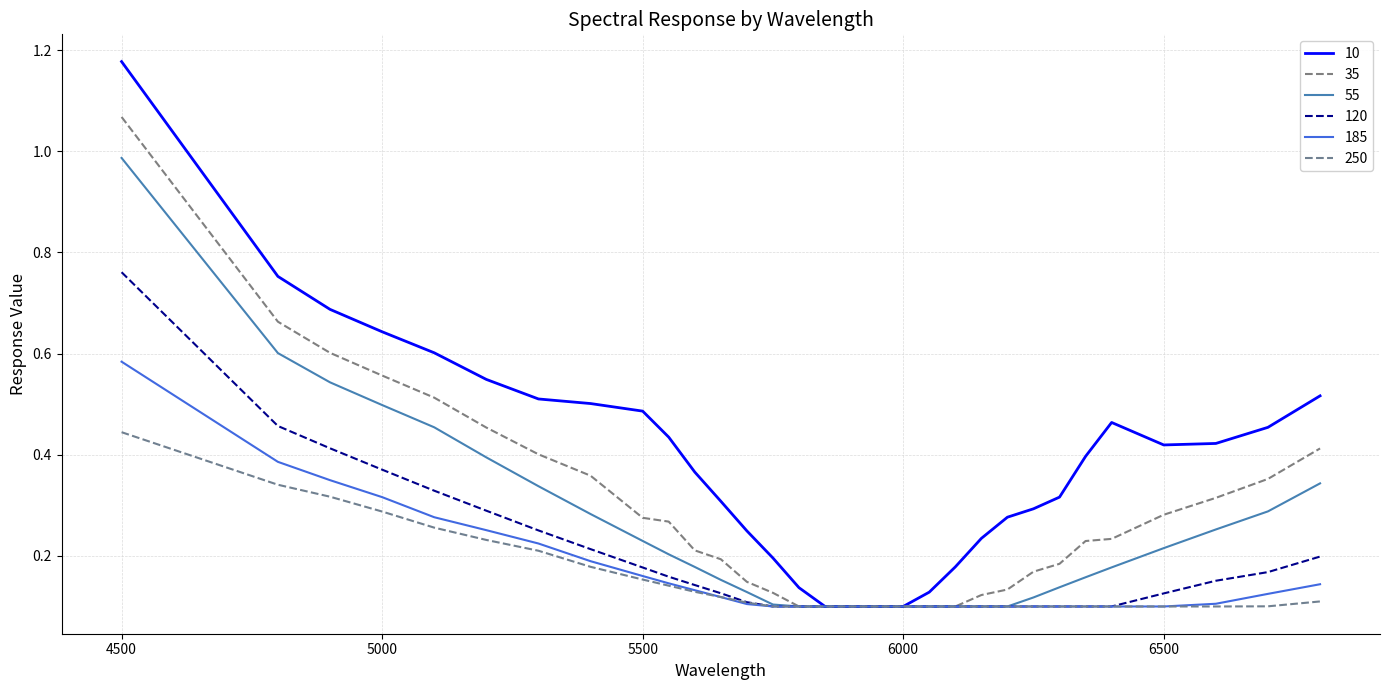

Does the chart display data point markers on the line(s)?

No